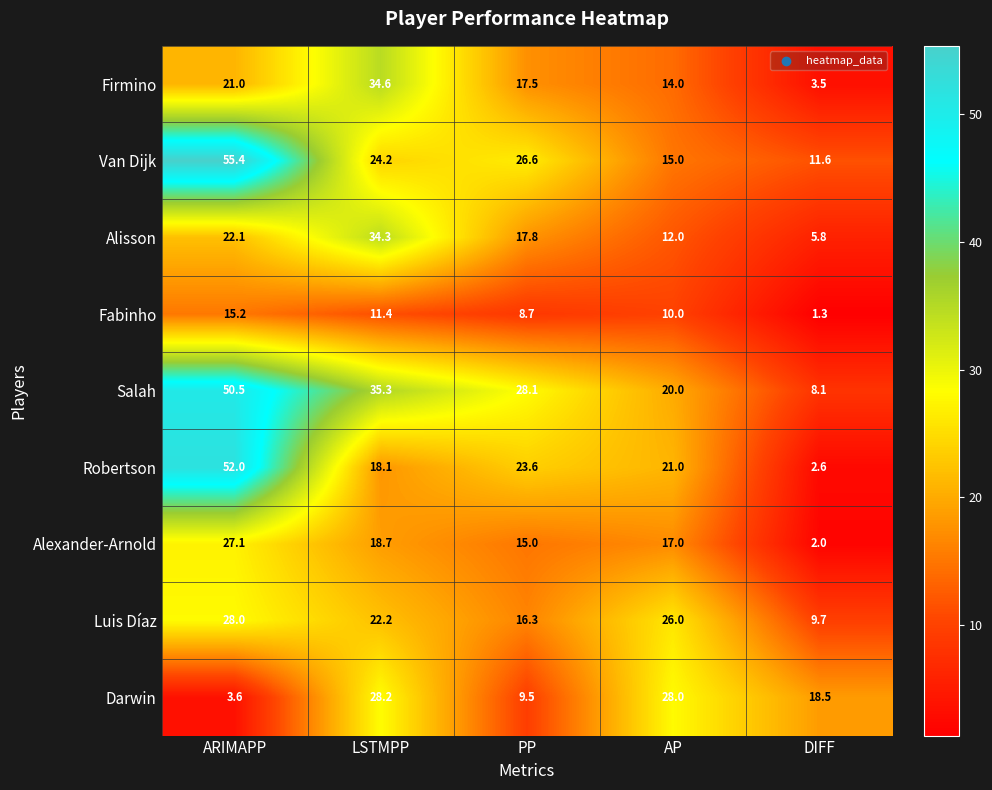

Is it true that Salah equals 50.5 at ARIMAPP?

True